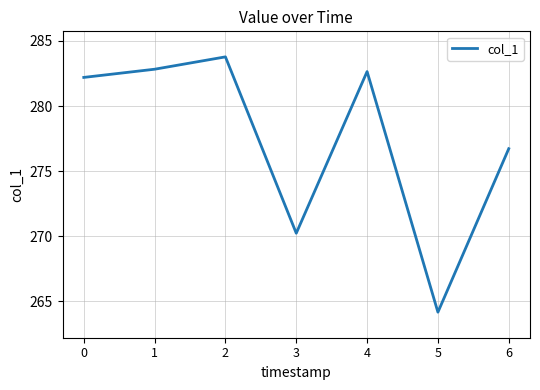

True or false: the data shows 282.8 at 1.

True